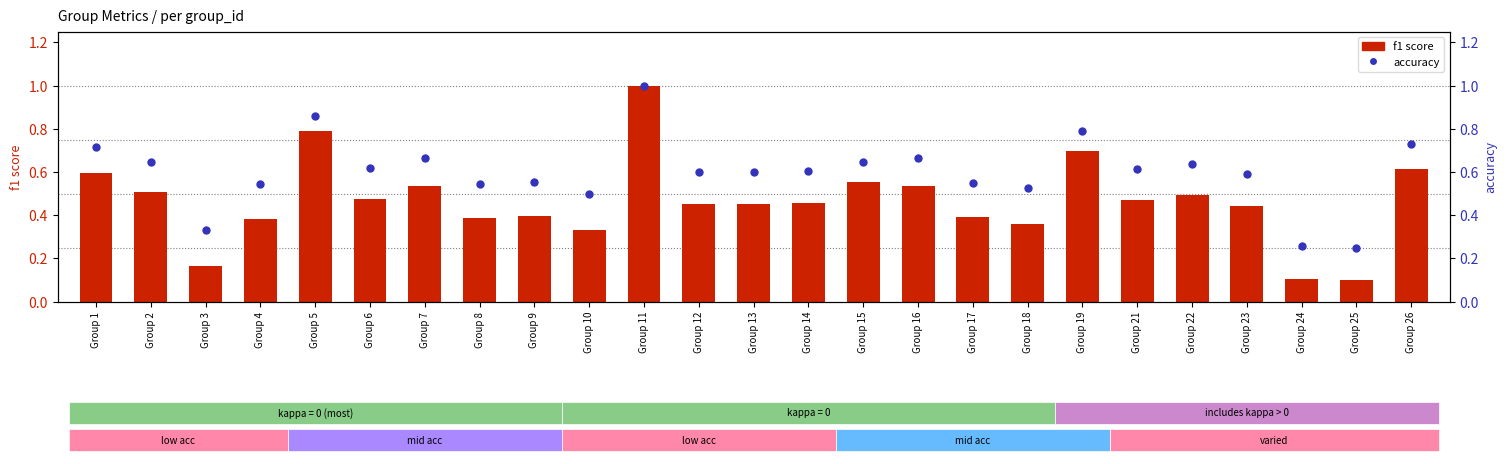

What is the sum of all accuracy values?

15.0